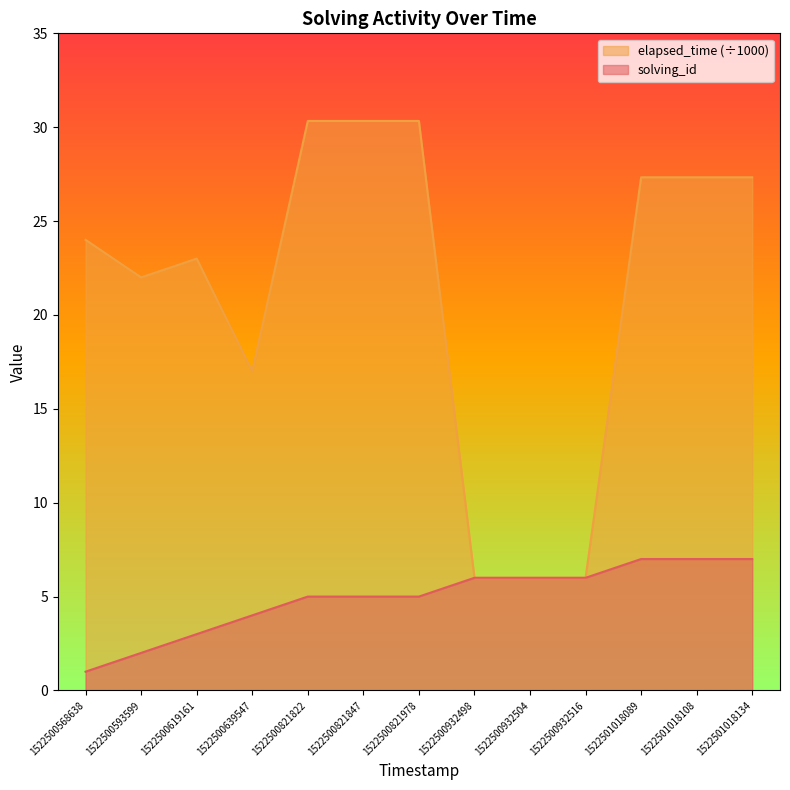

True or false: elapsed_time and solving_id intersect in this chart.

False